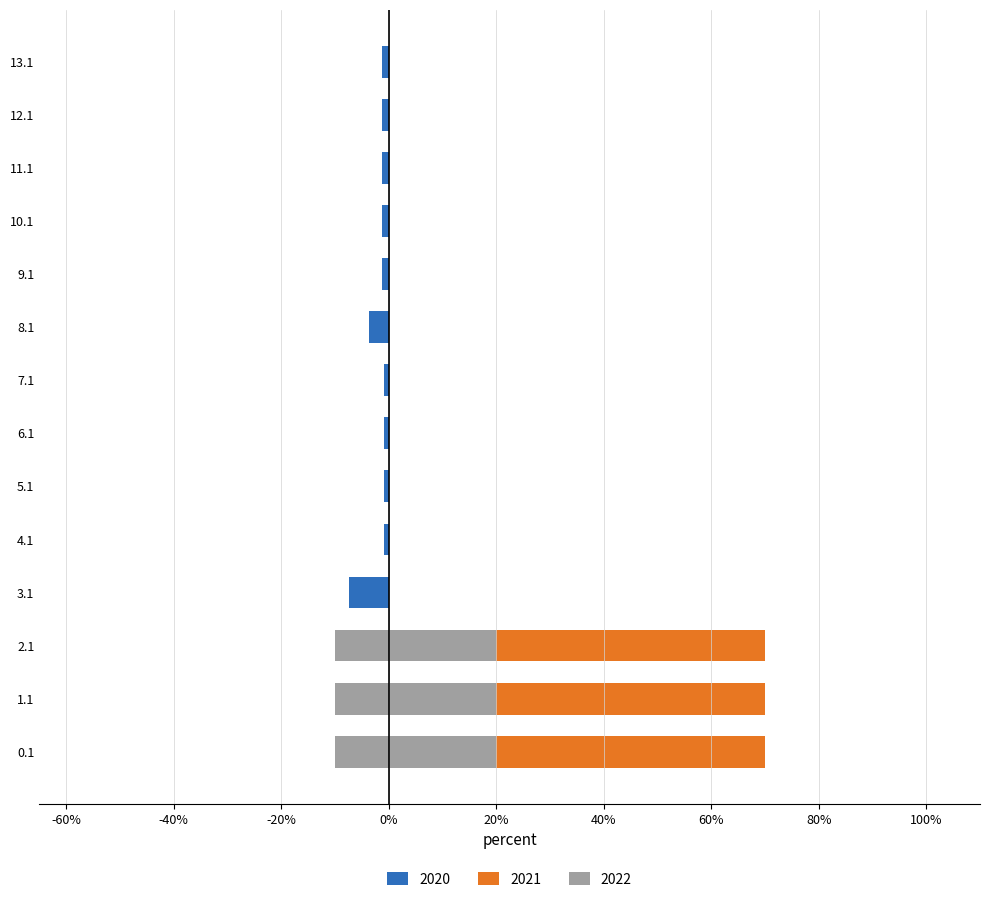

At how many categories does at least one series exceed 60?

3